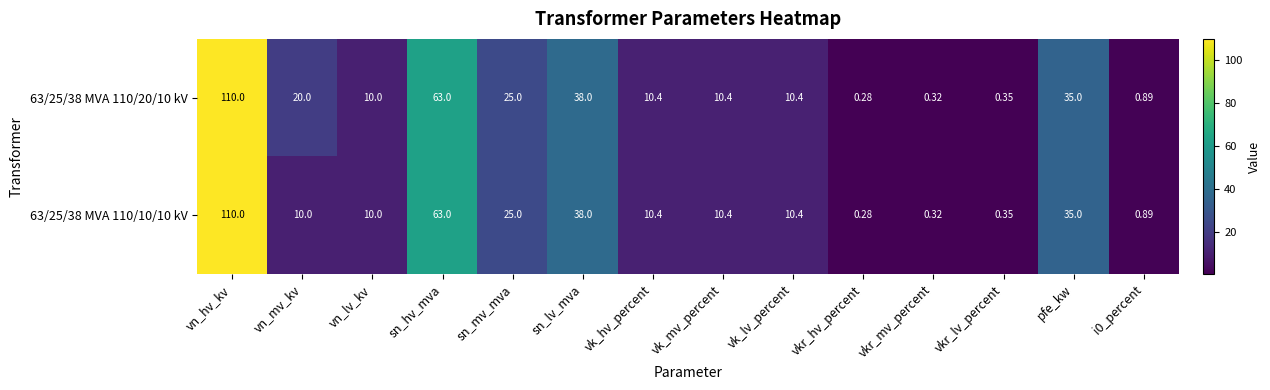

At which label does 63/25/38 MVA 110/10/10 kV first exceed 10?

vn_hv_kv